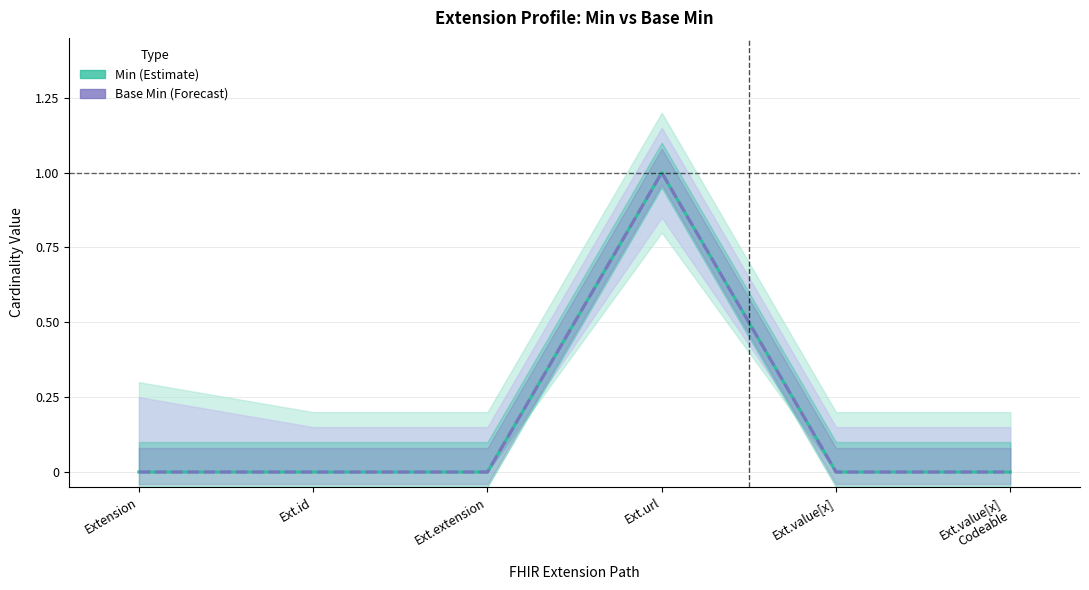

True or false: Min and Base Min intersect in this chart.

False